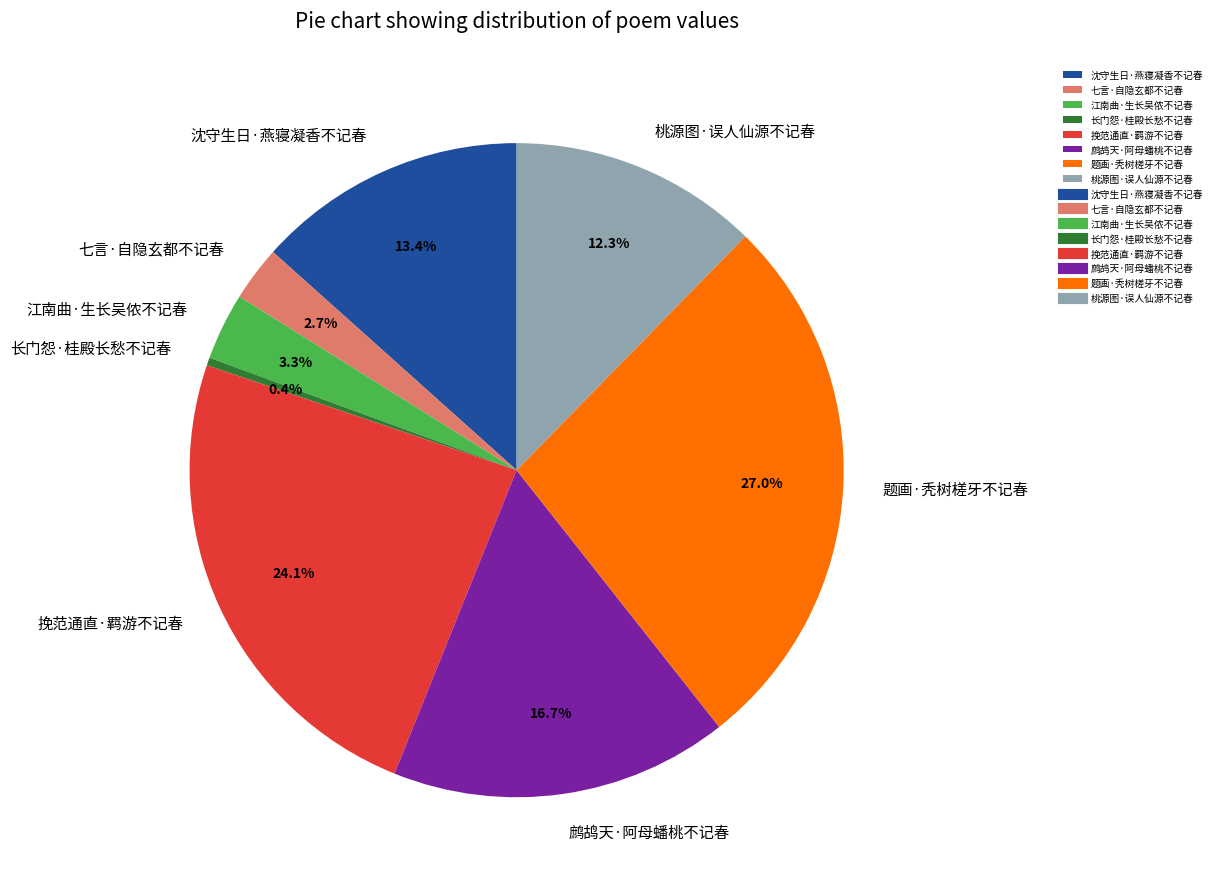

Is there a majority slice in this chart?

No